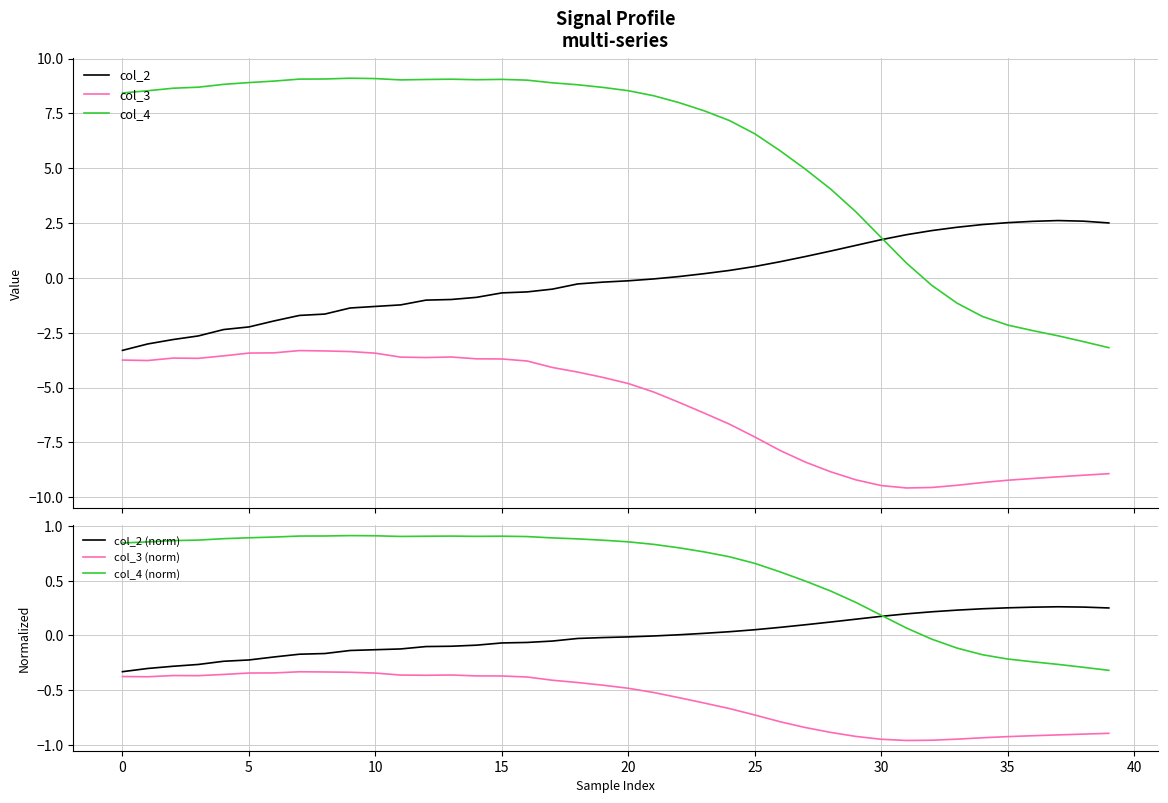

Which category has the lowest value in the col_3 series?

31